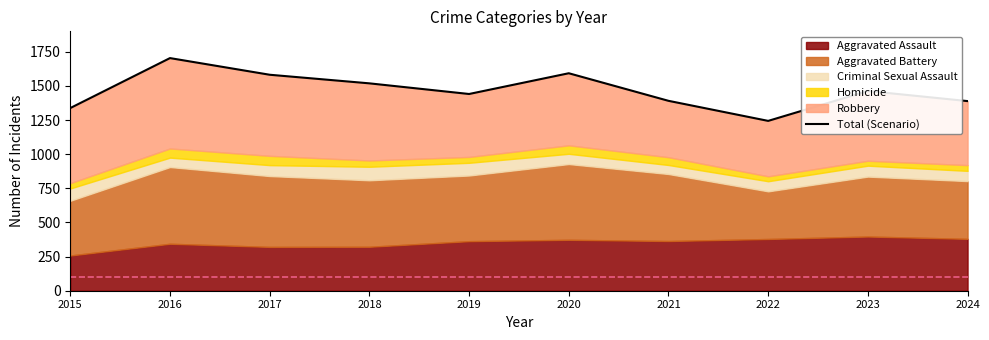

Reading left to right, extract all data points from this chart.

1338	1704	1582	1519	1441	1593	1391	1244	1463	1389